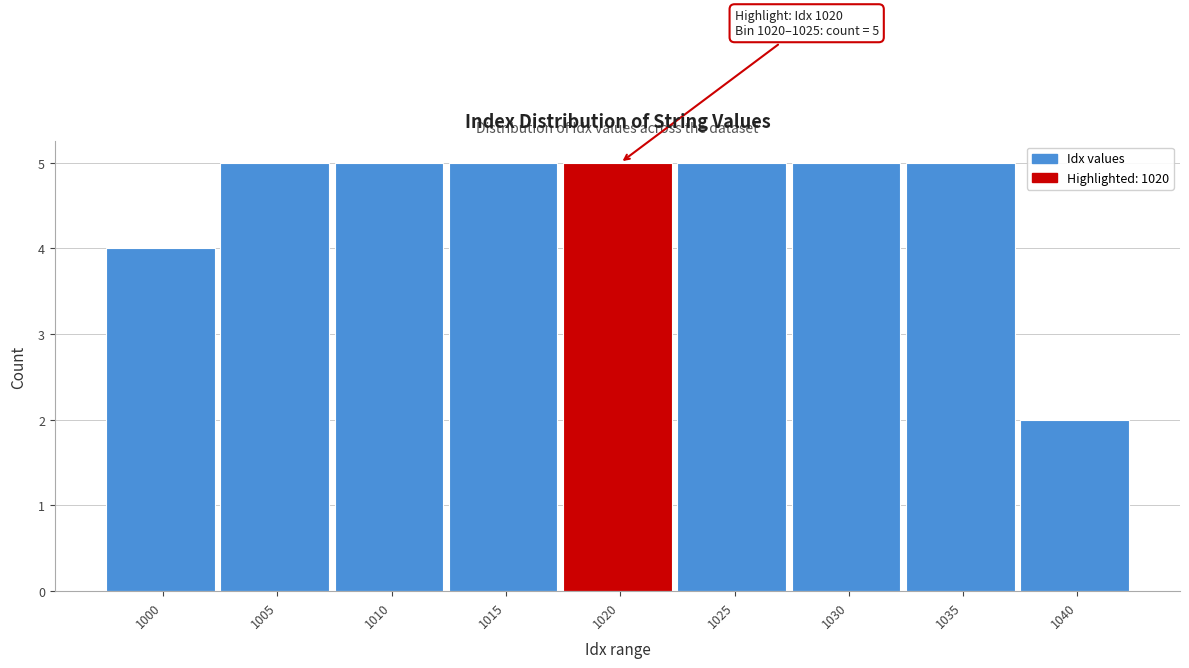

Reading right to left, what are all the values shown in this chart?

1040=2	1035=5	1030=5	1025=5	1020=5	1015=5	1010=5	1005=5	1000=4